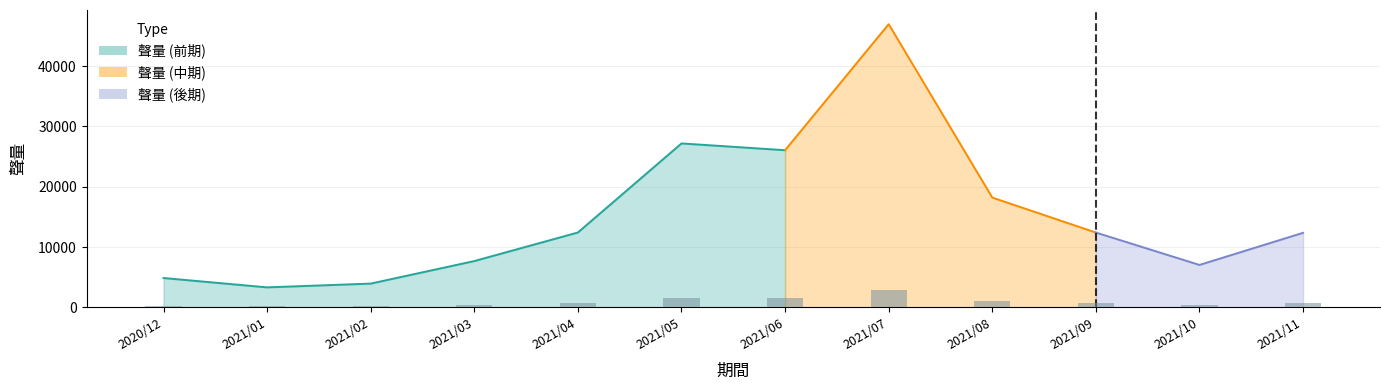

Between 2021/07 and 2021/11, which is larger?

2021/07